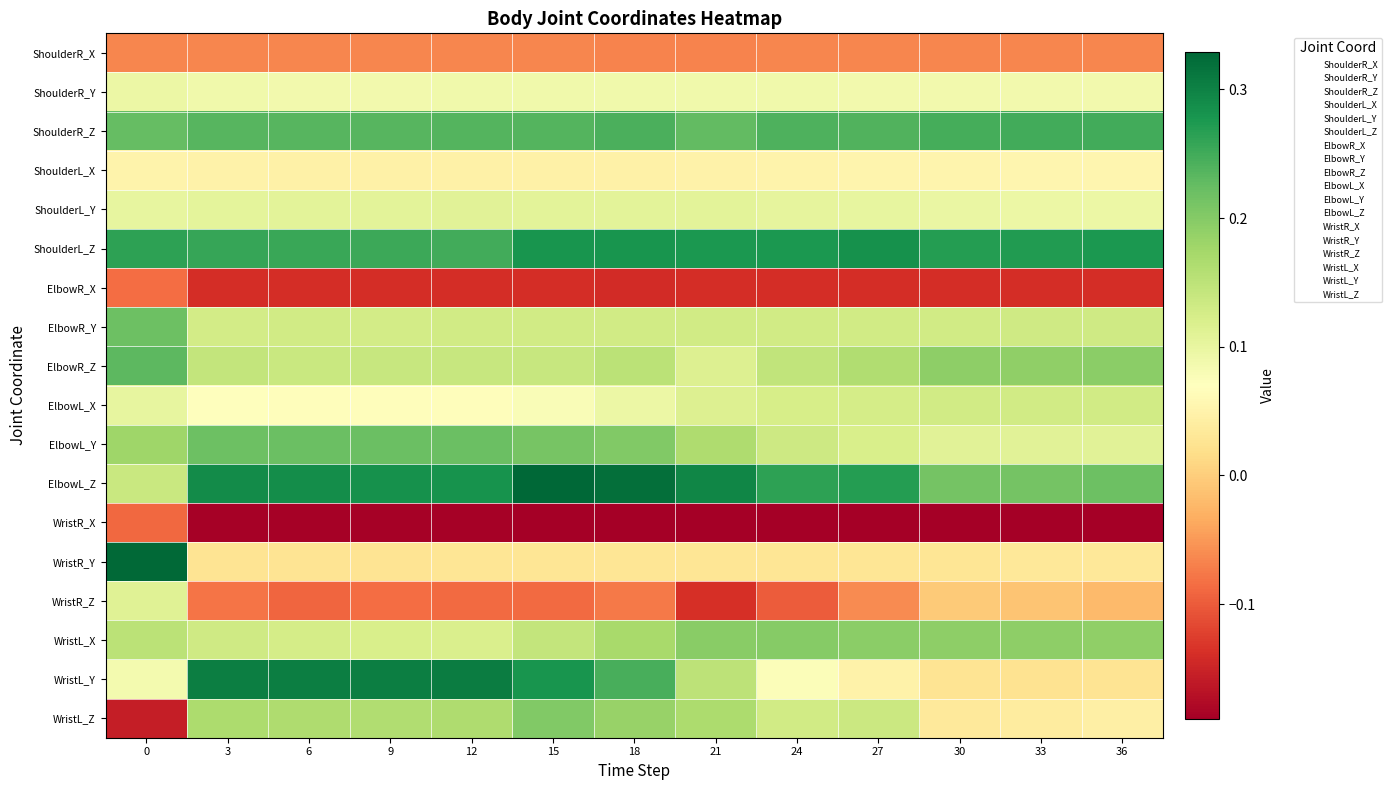

Reading right to left, list all the values displayed in this chart.

ShoulderR_X: 36=-0.1	33=-0.1	30=-0.1	27=-0.1	24=-0.1	21=-0.1	18=-0.1	15=-0.1	12=-0.1	9=-0.1	6=-0.1	3=-0.1	0=-0.1
ShoulderR_Y: 36=0.1	33=0.1	30=0.1	27=0.1	24=0.1	21=0.1	18=0.1	15=0.1	12=0.1	9=0.1	6=0.1	3=0.1	0=0.1
ShoulderR_Z: 36=0.2	33=0.2	30=0.2	27=0.2	24=0.2	21=0.2	18=0.2	15=0.2	12=0.2	9=0.2	6=0.2	3=0.2	0=0.2
ShoulderL_X: 36=0.1	33=0.1	30=0.1	27=0.1	24=0.1	21=0.0	18=0.0	15=0.0	12=0.0	9=0.0	6=0.0	3=0.0	0=0.1
ShoulderL_Y: 36=0.1	33=0.1	30=0.1	27=0.1	24=0.1	21=0.1	18=0.1	15=0.1	12=0.1	9=0.1	6=0.1	3=0.1	0=0.1
ShoulderL_Z: 36=0.3	33=0.3	30=0.3	27=0.3	24=0.3	21=0.3	18=0.3	15=0.3	12=0.3	9=0.3	6=0.3	3=0.3	0=0.3
ElbowR_X: 36=-0.1	33=-0.1	30=-0.1	27=-0.1	24=-0.1	21=-0.1	18=-0.1	15=-0.1	12=-0.1	9=-0.1	6=-0.1	3=-0.1	0=-0.1
ElbowR_Y: 36=0.1	33=0.1	30=0.1	27=0.1	24=0.1	21=0.1	18=0.1	15=0.1	12=0.1	9=0.1	6=0.1	3=0.1	0=0.2
ElbowR_Z: 36=0.2	33=0.2	30=0.2	27=0.2	24=0.1	21=0.1	18=0.2	15=0.1	12=0.1	9=0.1	6=0.1	3=0.1	0=0.2
ElbowL_X: 36=0.1	33=0.1	30=0.1	27=0.1	24=0.1	21=0.1	18=0.1	15=0.1	12=0.1	9=0.1	6=0.1	3=0.1	0=0.1
ElbowL_Y: 36=0.1	33=0.1	30=0.1	27=0.1	24=0.1	21=0.2	18=0.2	15=0.2	12=0.2	9=0.2	6=0.2	3=0.2	0=0.2
ElbowL_Z: 36=0.2	33=0.2	30=0.2	27=0.3	24=0.3	21=0.3	18=0.3	15=0.3	12=0.3	9=0.3	6=0.3	3=0.3	0=0.1
WristR_X: 36=-0.2	33=-0.2	30=-0.2	27=-0.2	24=-0.2	21=-0.2	18=-0.2	15=-0.2	12=-0.2	9=-0.2	6=-0.2	3=-0.2	0=-0.1
WristR_Y: 36=0.0	33=0.0	30=0.0	27=0.0	24=0.0	21=0.0	18=0.0	15=0.0	12=0.0	9=0.0	6=0.0	3=0.0	0=0.3
WristR_Z: 36=-0.0	33=-0.0	30=-0.0	27=-0.1	24=-0.1	21=-0.1	18=-0.1	15=-0.1	12=-0.1	9=-0.1	6=-0.1	3=-0.1	0=0.1
WristL_X: 36=0.2	33=0.2	30=0.2	27=0.2	24=0.2	21=0.2	18=0.2	15=0.1	12=0.1	9=0.1	6=0.1	3=0.1	0=0.2
WristL_Y: 36=0.0	33=0.0	30=0.0	27=0.0	24=0.1	21=0.2	18=0.2	15=0.3	12=0.3	9=0.3	6=0.3	3=0.3	0=0.1
WristL_Z: 36=0.0	33=0.0	30=0.0	27=0.1	24=0.1	21=0.2	18=0.2	15=0.2	12=0.2	9=0.2	6=0.2	3=0.2	0=-0.2